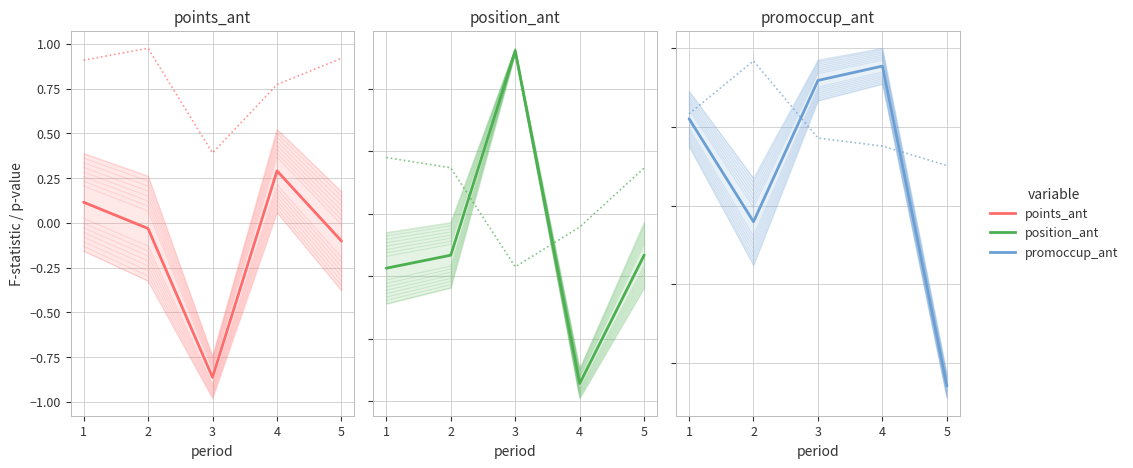

In points_ant, how many points are lower than both neighbors (excluding endpoints)?

1